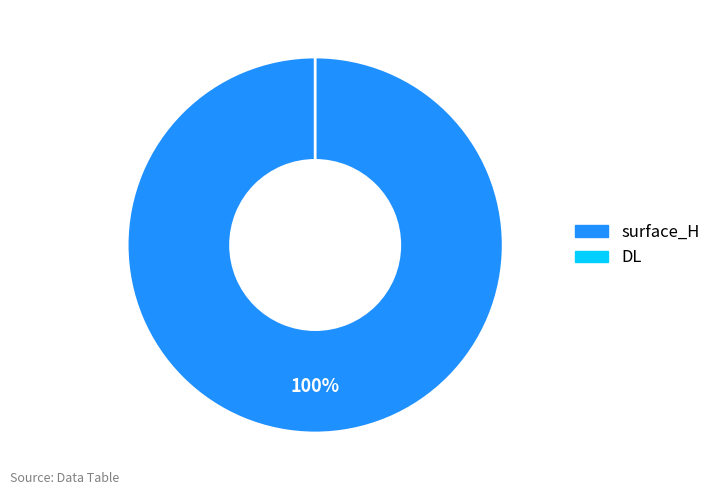

What is the total percentage of DL and surface_H?

100.0%